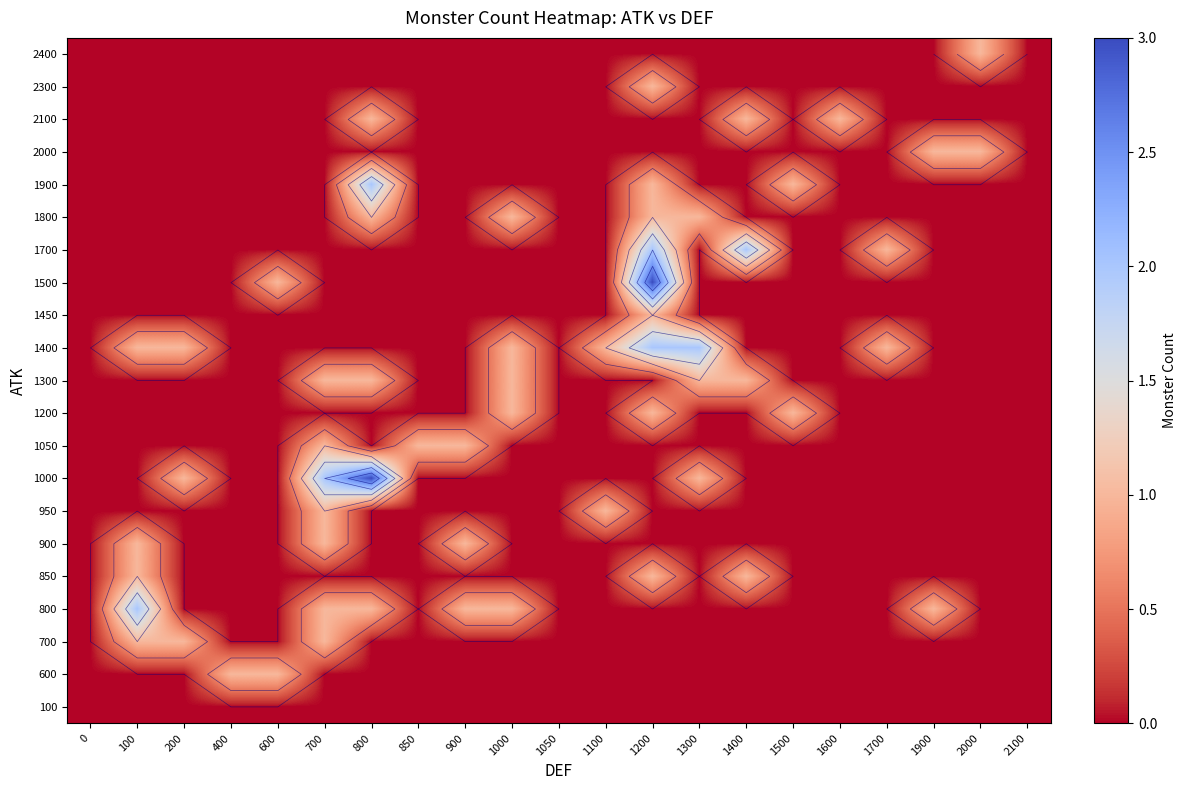

The 1050 series shows 0 at 1000. True or false?

True